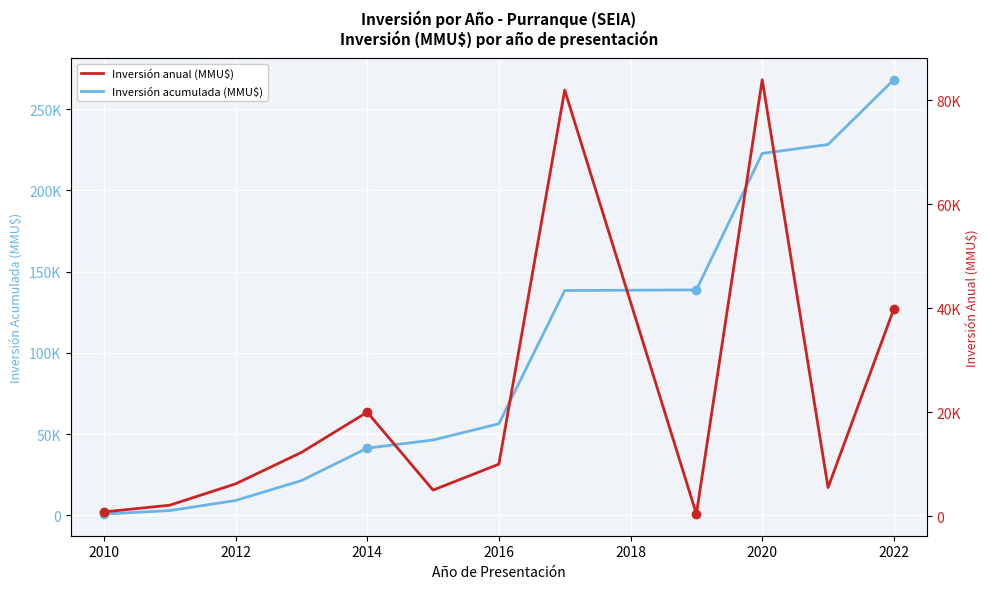

Is it true that Inversión anual (MMU$) equals 3397 at 2010?

False